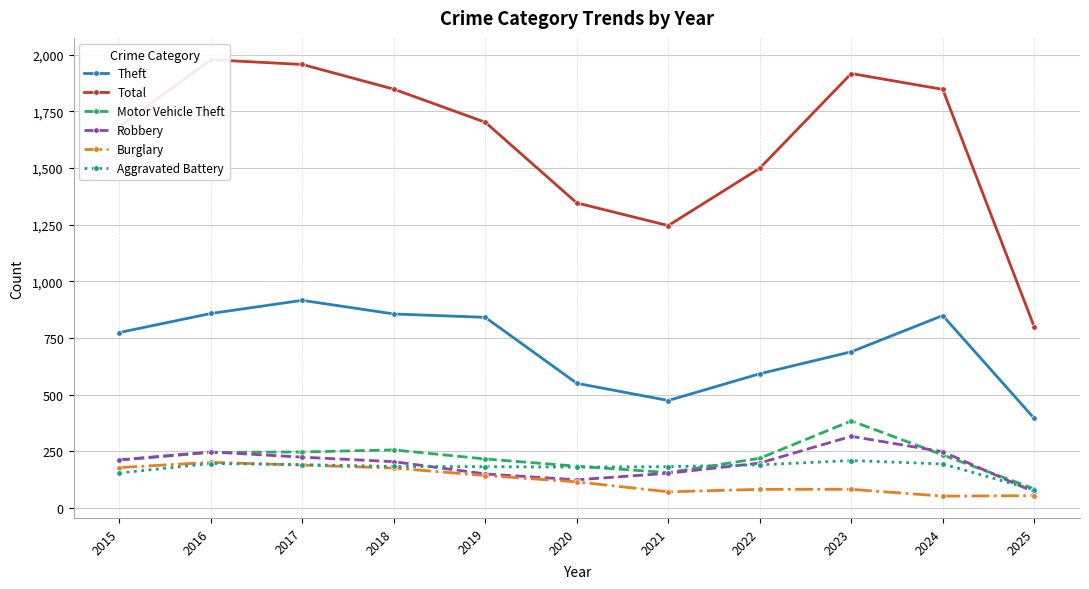

Which series changed the most between 2021 and 2022?

Total